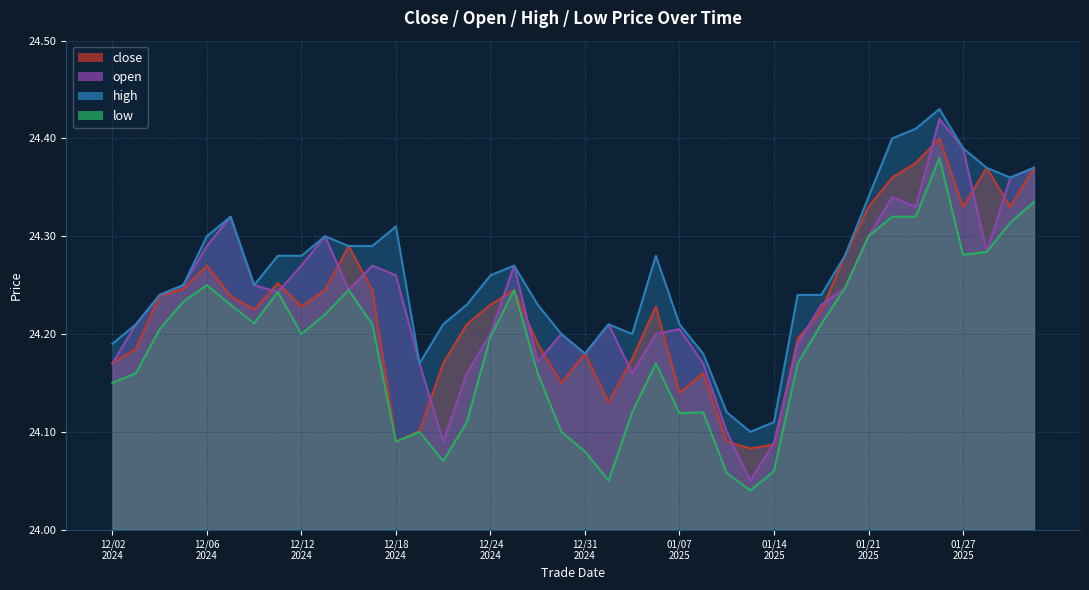

True or false: open and low intersect in this chart.

False